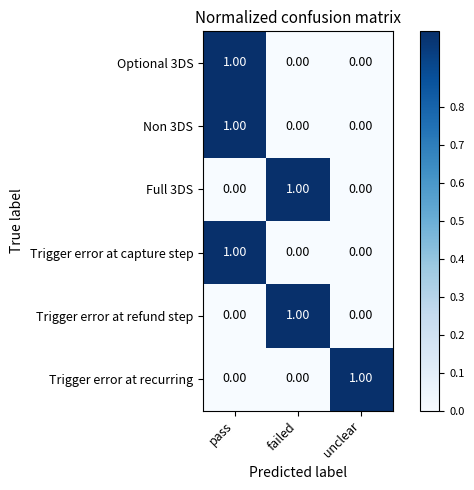

Which category has the highest value in the Trigger error at refund step series?

failed